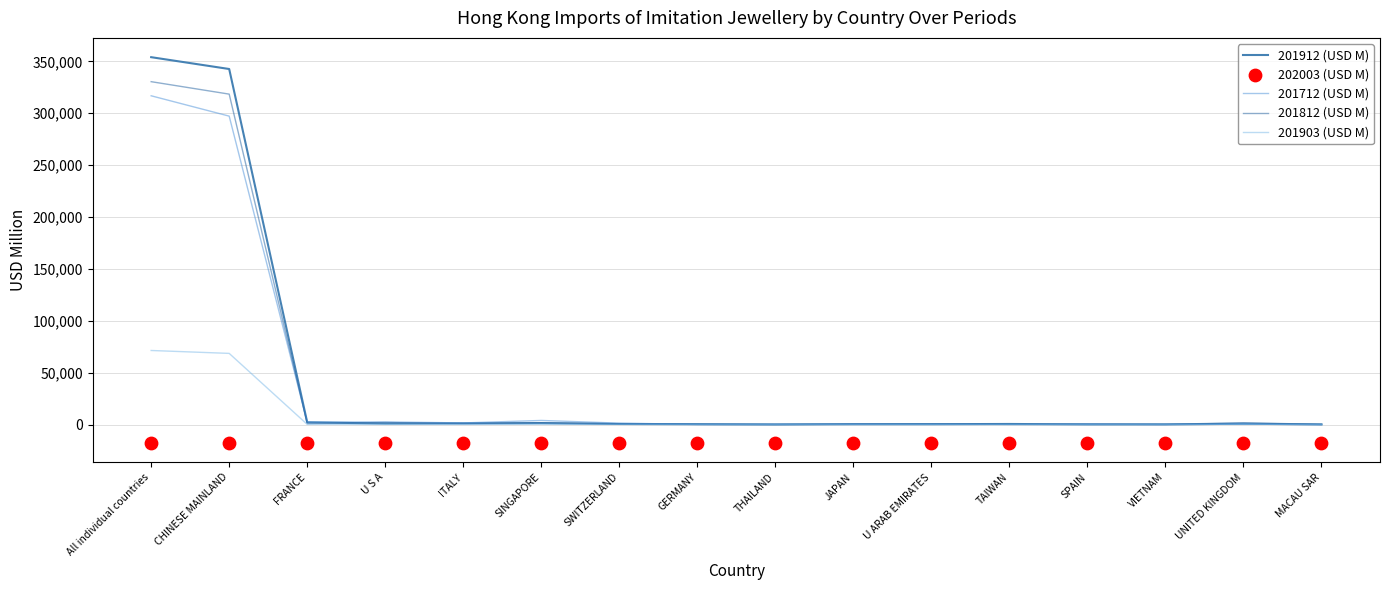

At how many categories does at least one series exceed 203399?

2